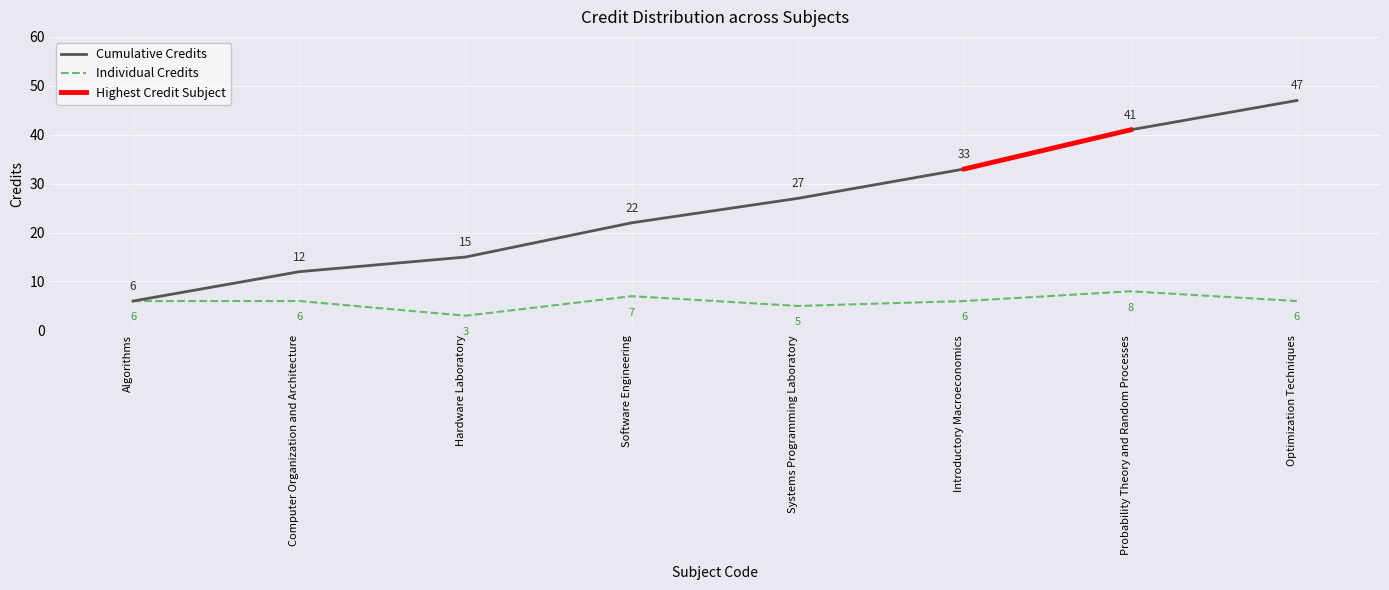

Is it true that Cumulative Credits equals 41 at Probability Theory and Random Processes?

True